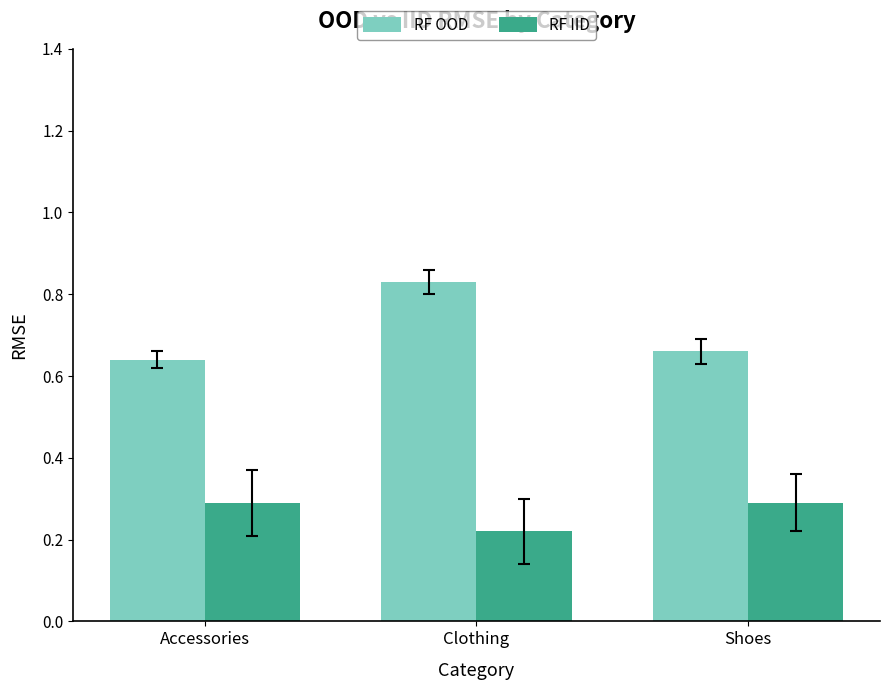

Is the value of RF OOD at Clothing greater than the value of RF IID at Clothing?

Yes